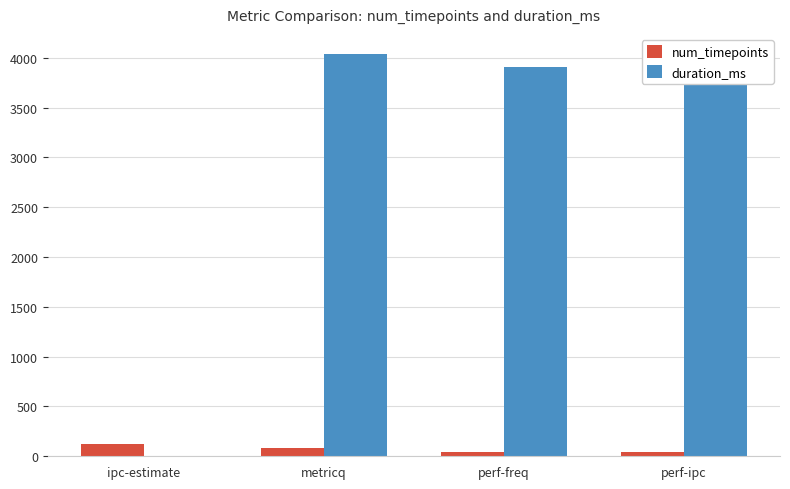

Which series has the largest total across all categories?

duration_ms